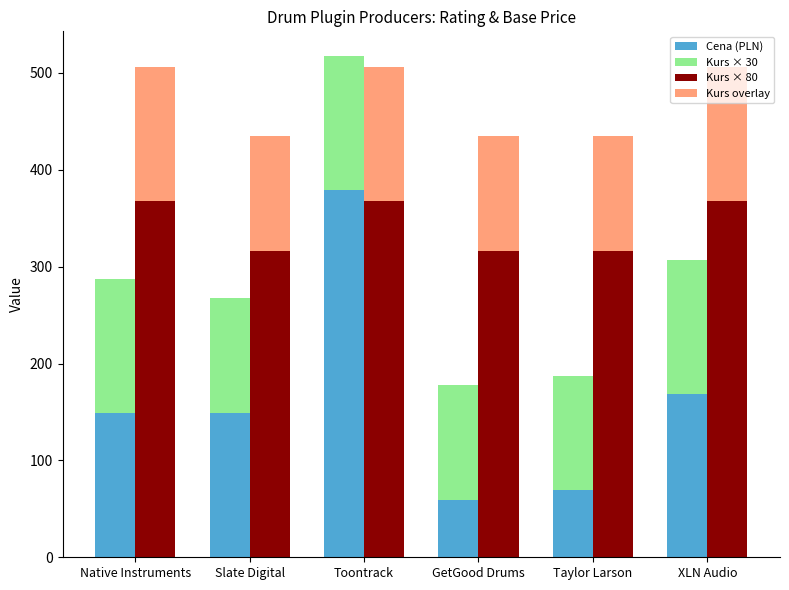

At which category is the sum across all series the highest?

Toontrack